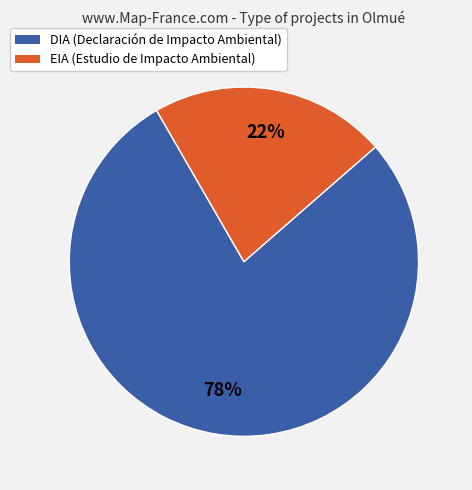

Rank the categories by value from lowest to highest.

EIA, DIA